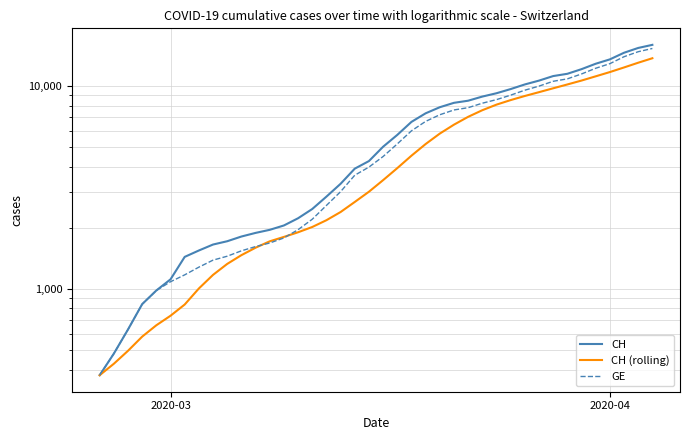

How many data points in GE are less than 4485?

20